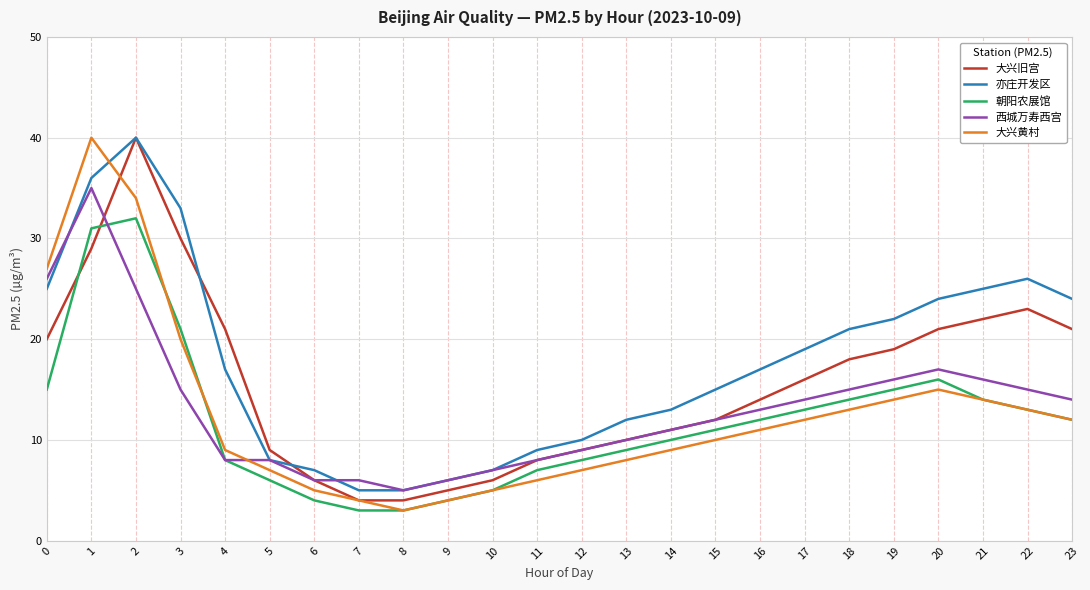

Is the value of 亦庄开发区 at 17 greater than the value of 朝阳农展馆 at 8?

Yes